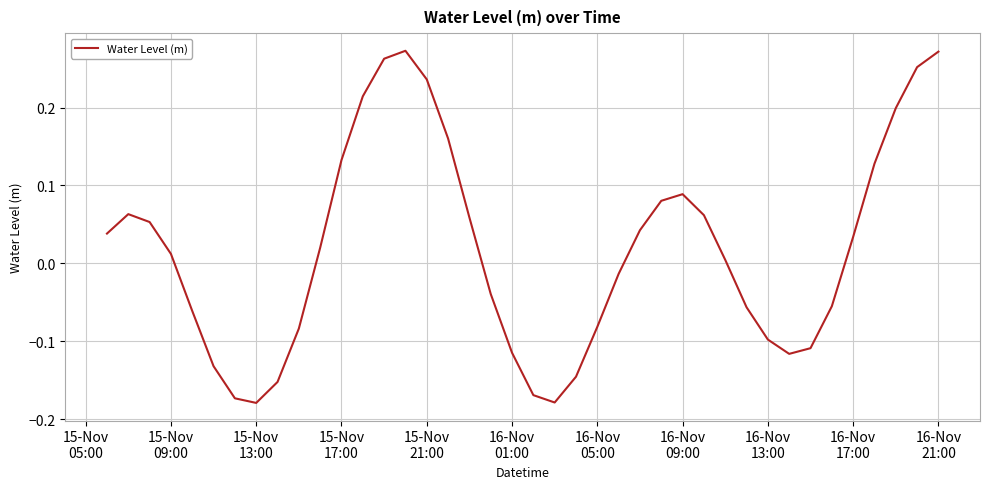

How many positive values are there?

22